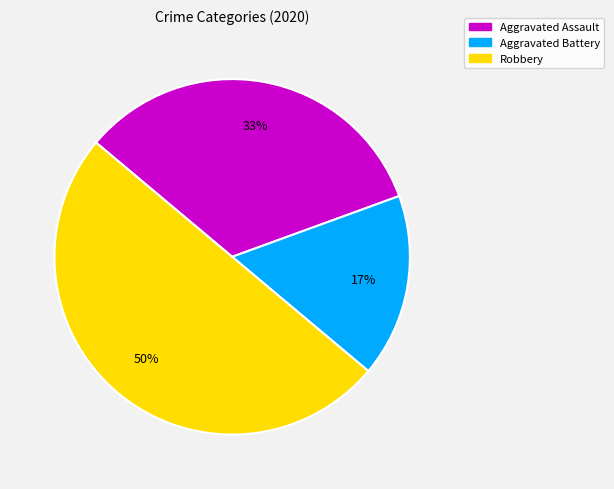

Do Aggravated Assault and Robbery together represent more than half of the pie?

Yes